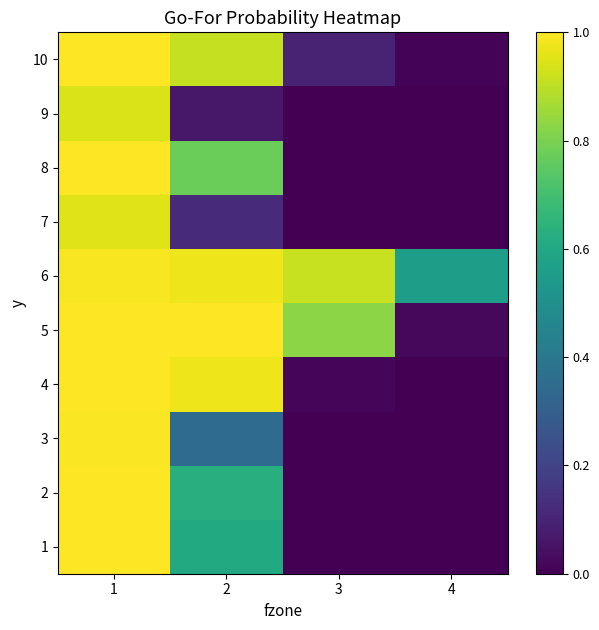

Reading right to left, what are all the values shown in this chart?

1: 4=0.0	3=0.0	2=0.6	1=1.0
2: 4=0.0	3=0.0	2=0.6	1=1.0
3: 4=0.0	3=0.0	2=0.4	1=1.0
4: 4=0.0	3=0.0	2=1.0	1=1.0
5: 4=0.0	3=0.8	2=1.0	1=1.0
6: 4=0.6	3=0.9	2=1.0	1=1.0
7: 4=0.0	3=0.0	2=0.1	1=1.0
8: 4=0.0	3=0.0	2=0.8	1=1.0
9: 4=0.0	3=0.0	2=0.1	1=0.9
10: 4=0.0	3=0.1	2=0.9	1=1.0